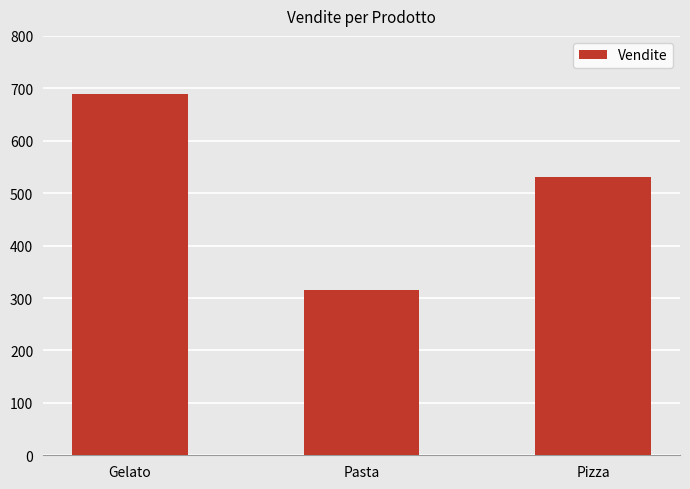

What is the difference between the second highest and minimum values?

215